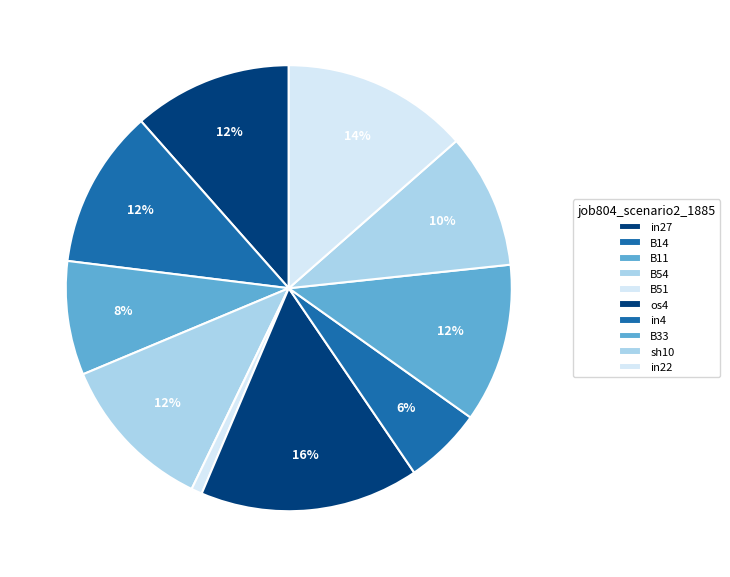

Which slice is the largest?

os4